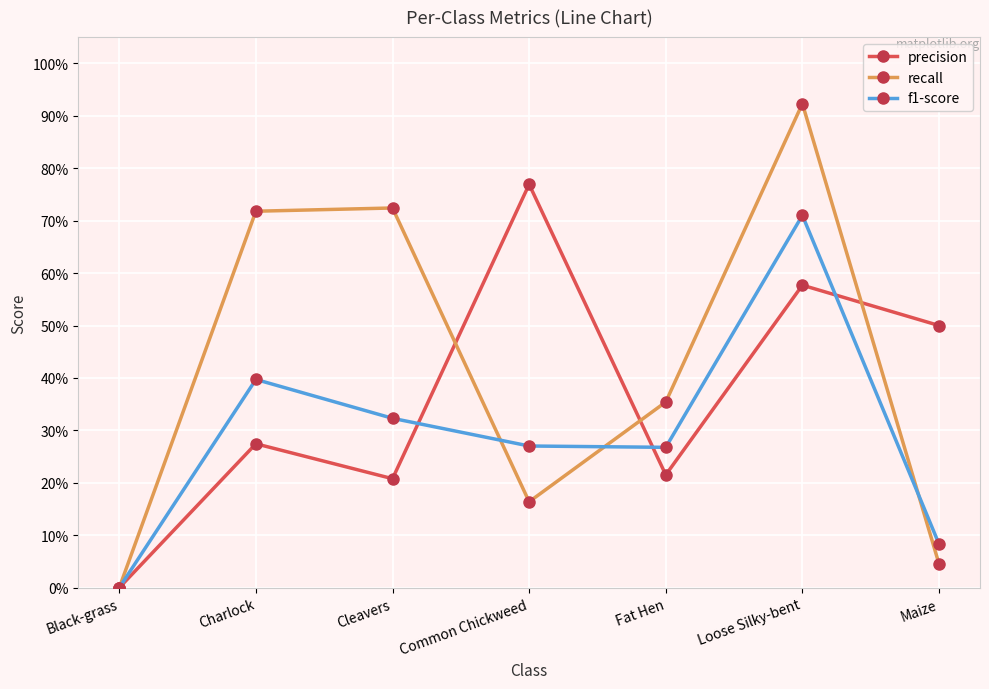

What is the value of the precision point at the 7th from the left?

0.5